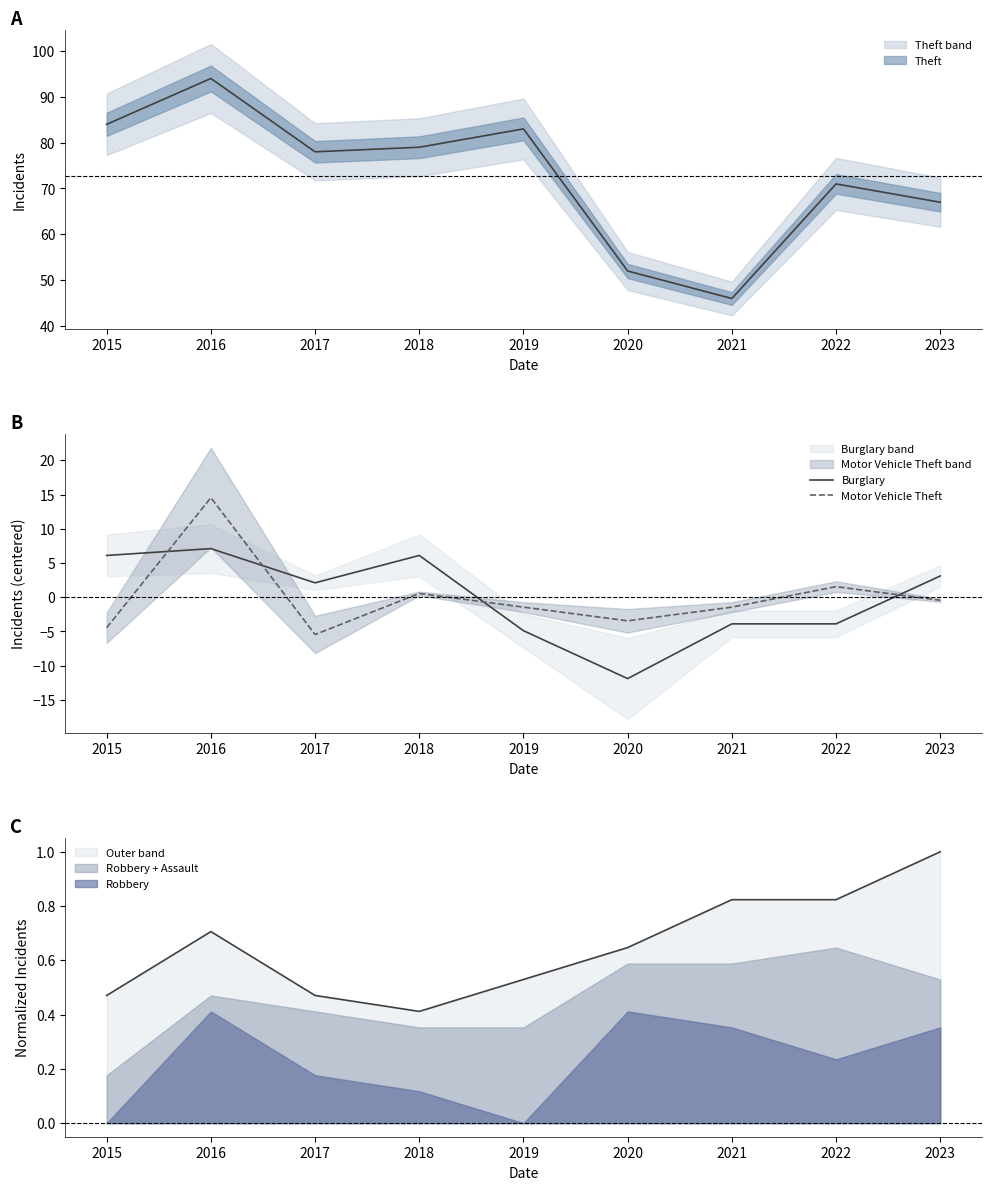

Which label corresponds to the smallest value in the chart?

2020